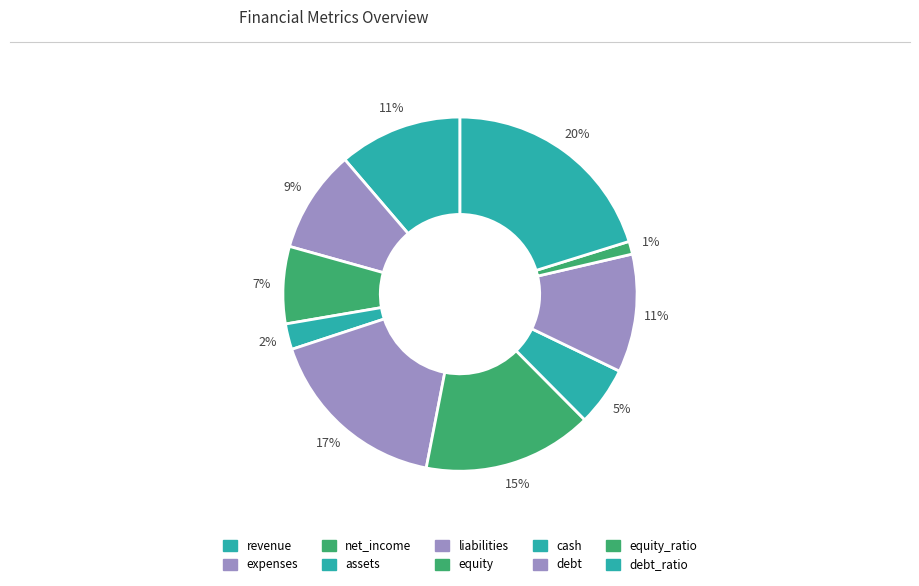

What is the smallest slice in the pie chart?

equity_ratio